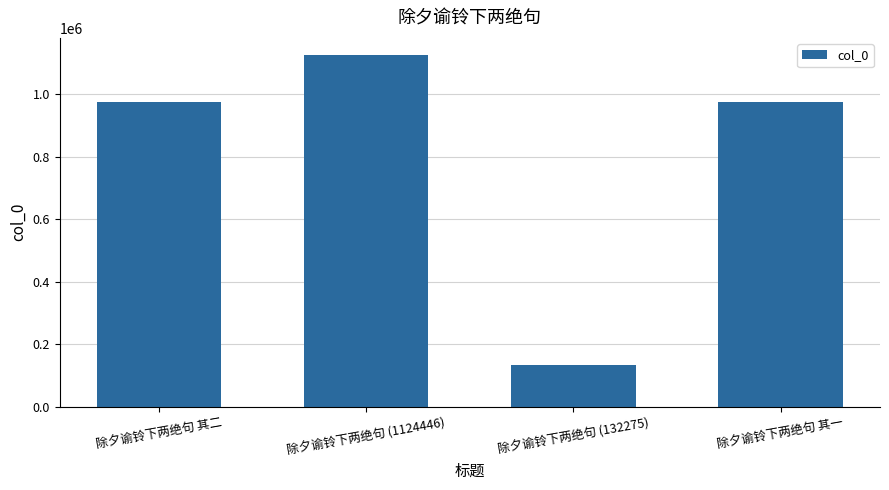

How many bars are there in total?

4